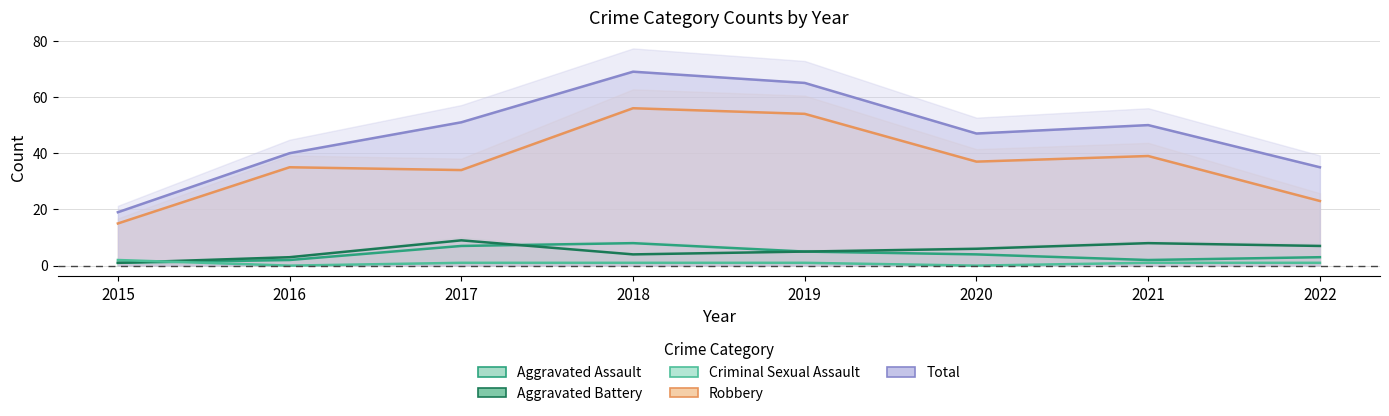

Is it true that Total equals 19 at 2020?

False